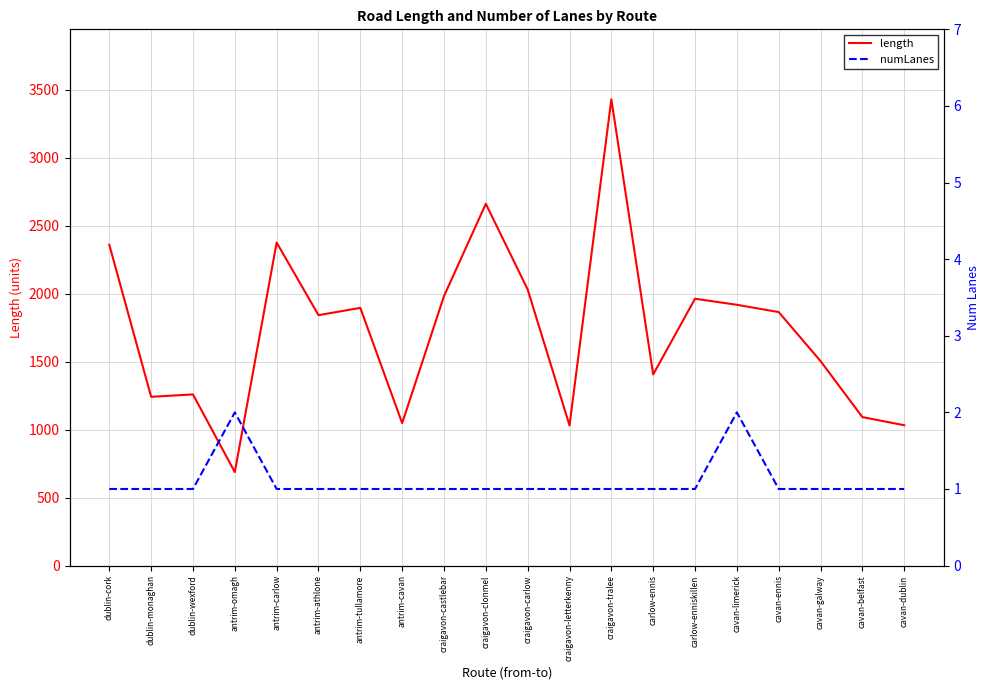

What is the difference between the maximum and minimum values in the numLanes series?

1.0